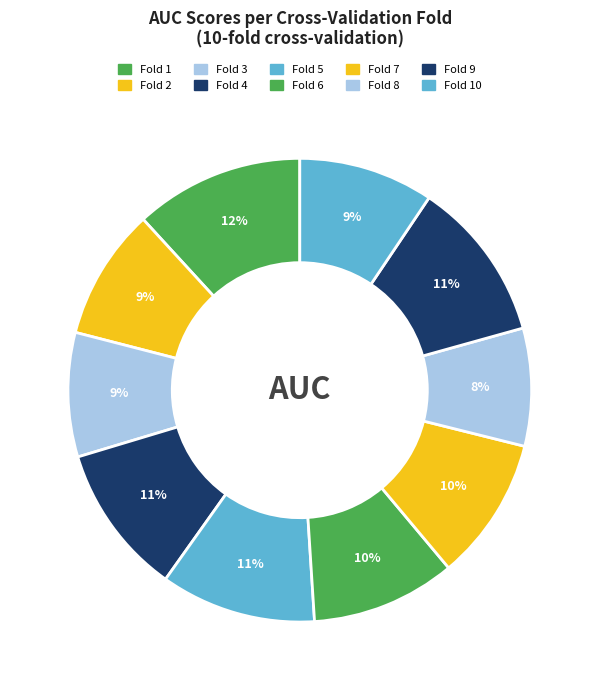

Count the number of slices in the pie.

10